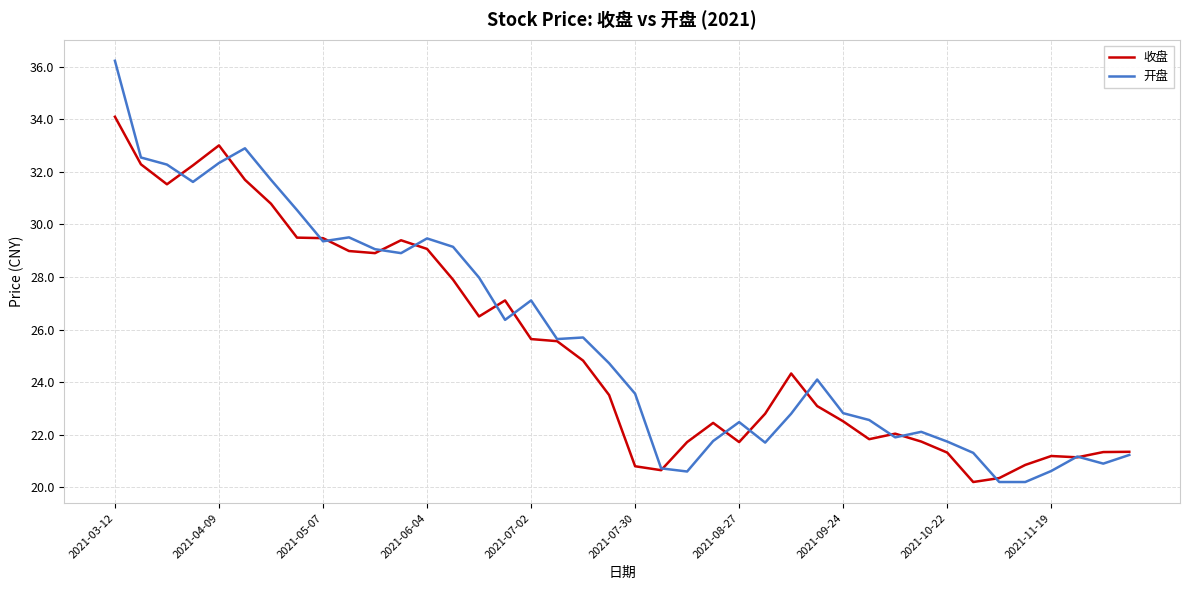

What is the minimum value shown in the chart?

20.2